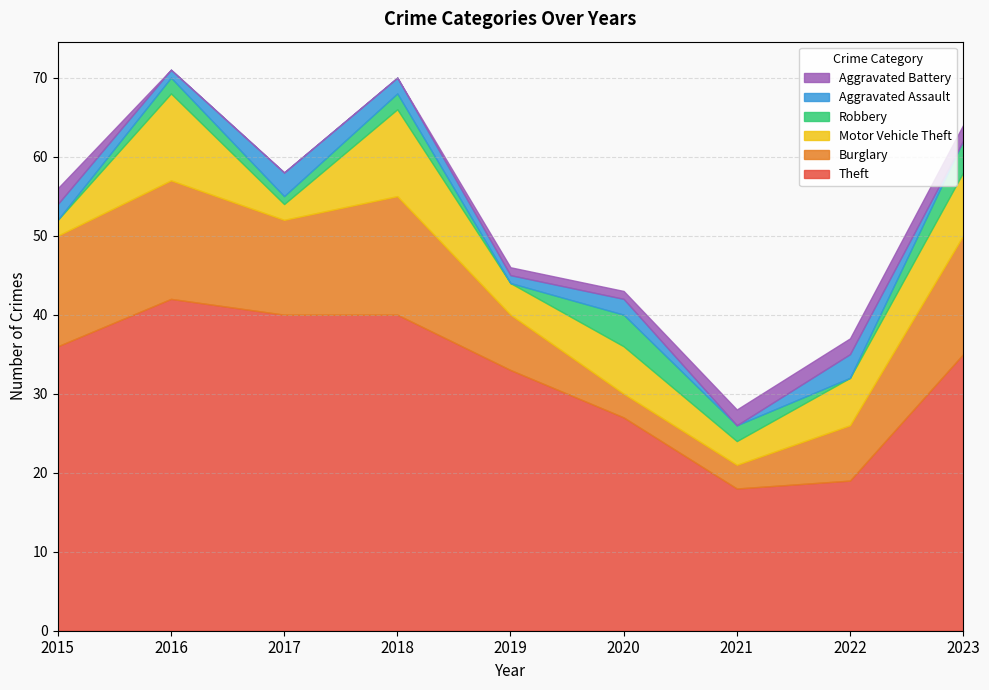

Rank the categories by Theft value from highest to lowest.

2016, 2017, 2018, 2015, 2023, 2019, 2020, 2022, 2021